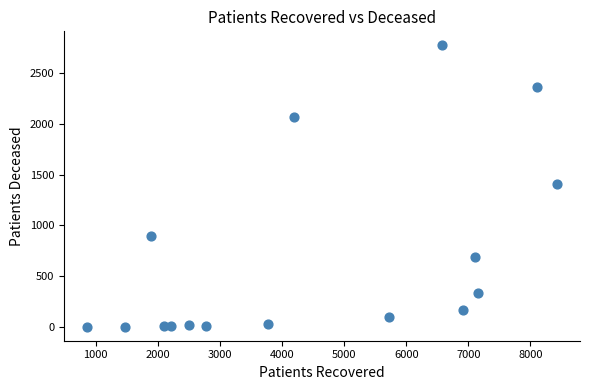

What is the range of X values (max minus min)?

7555